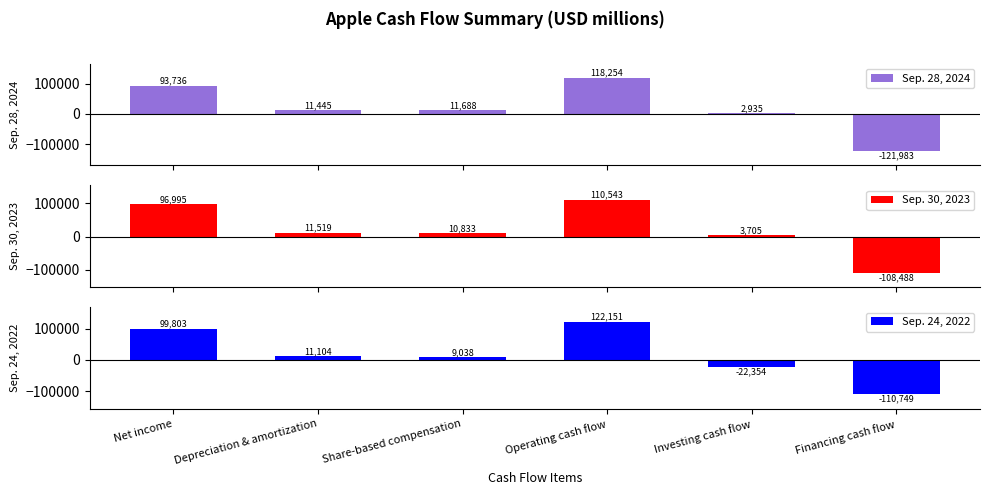

What is the average value of the Sep. 24, 2022 series?

18166